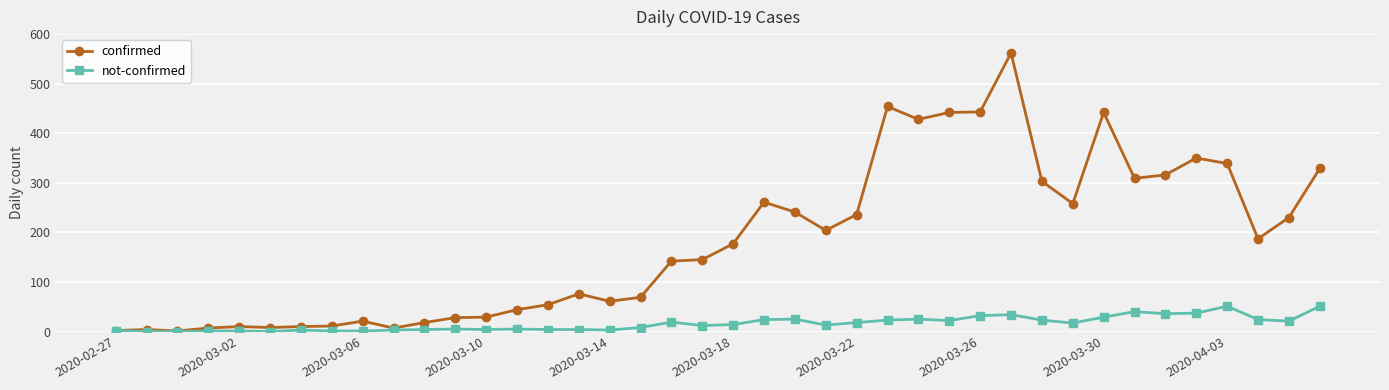

Rank the series by their average value, from highest to lowest.

confirmed, not-confirmed